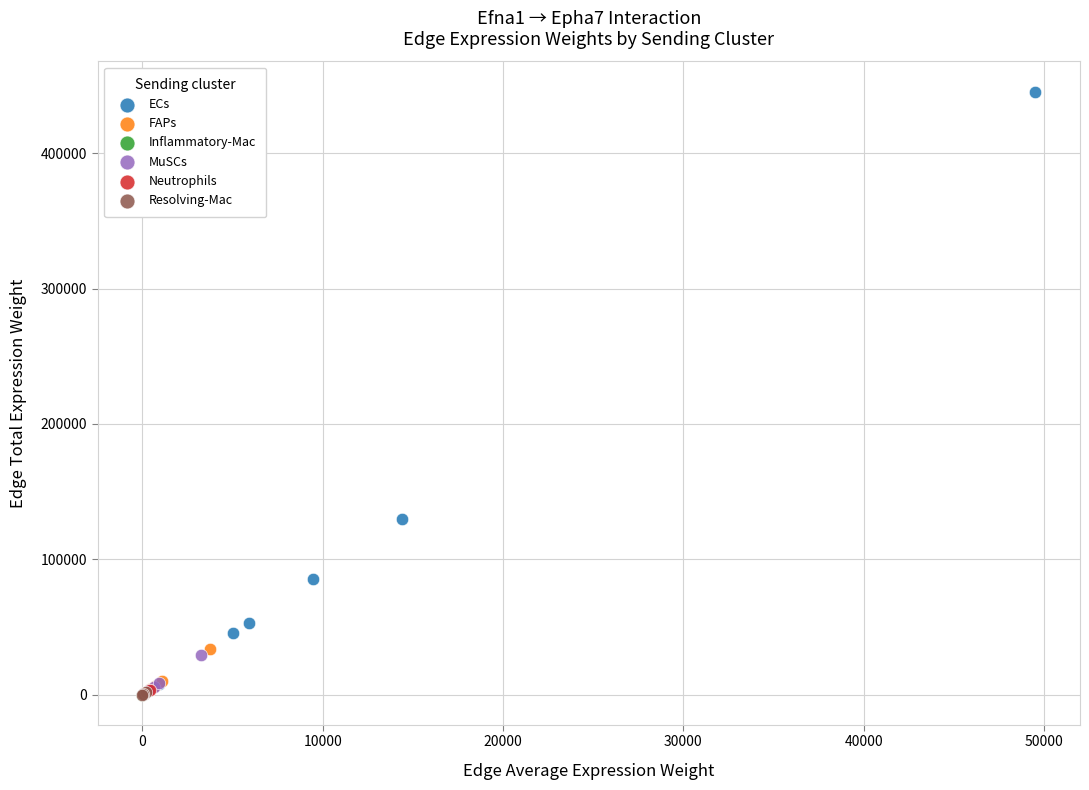

Which series reaches the maximum Y coordinate?

ECs